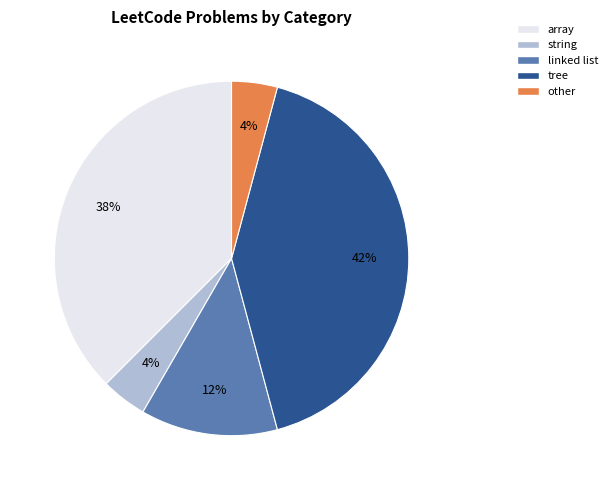

To the nearest percent, what is the average slice percentage?

20%